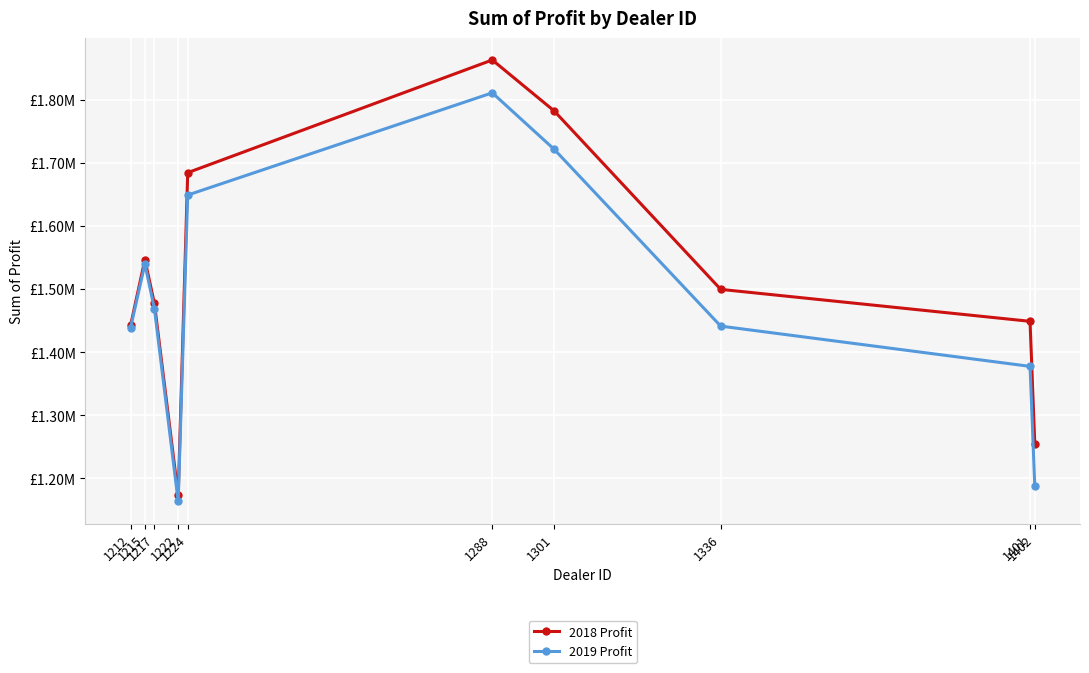

How many interior local valleys does the 2019 Profit series have?

1